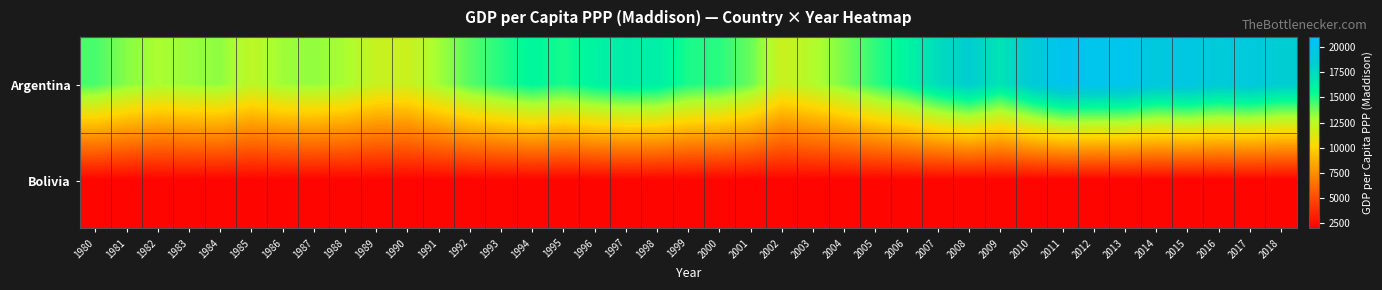

Reading left to right, list all the values displayed in this chart.

Argentina: 1980=14431	1981=13441	1982=12865	1983=13179	1984=13313	1985=12313	1986=13077	1987=13276	1988=12897	1989=11979	1990=11878	1991=13006	1992=14222	1993=14993	1994=15748	1995=15192	1996=15929	1997=16353	1998=16217	1999=15150	2000=14918	2001=13913	2002=11871	2003=12636	2004=13664	2005=14832	2006=15871	2007=17303	2008=18283	2009=16893	2010=18660	2011=20003	2012=19841	2013=19876	2014=19000	2015=19316	2016=18695	2017=18996	2018=18337
Bolivia: 1980=2229	1981=2229	1982=2229	1983=2229	1984=2229	1985=2229	1986=2229	1987=2229	1988=2229	1989=2229	1990=2229	1991=2229	1992=2229	1993=2229	1994=2229	1995=2229	1996=2229	1997=2229	1998=2229	1999=2229	2000=2229	2001=2229	2002=2229	2003=2229	2004=2229	2005=2229	2006=2229	2007=2229	2008=2229	2009=2229	2010=2229	2011=2229	2012=2229	2013=2229	2014=2229	2015=2229	2016=2229	2017=2229	2018=2229